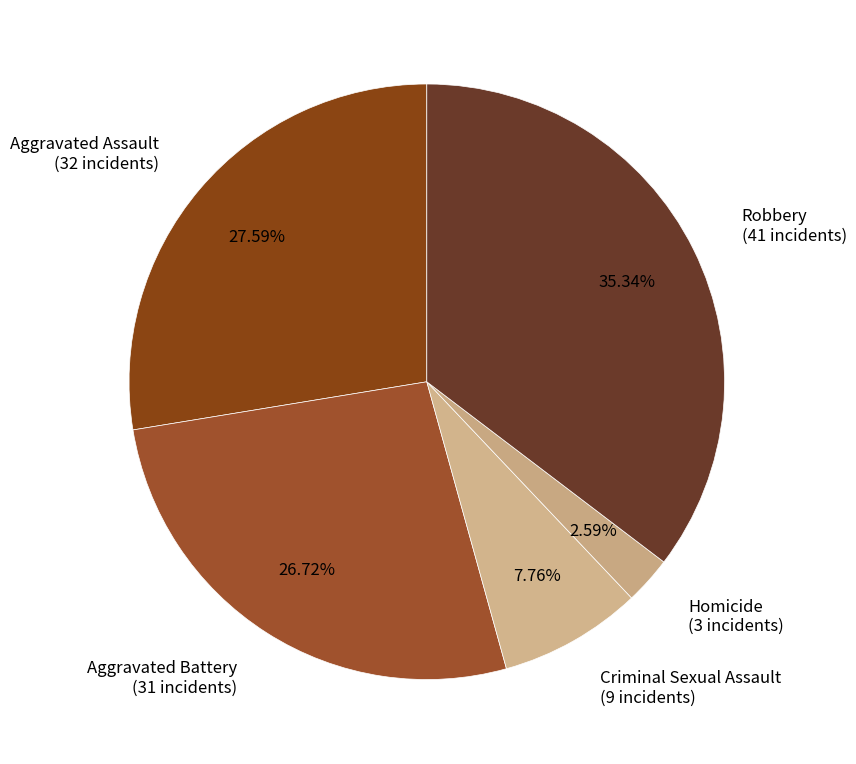

To the nearest percent, what portion does Aggravated Assault represent?

28%